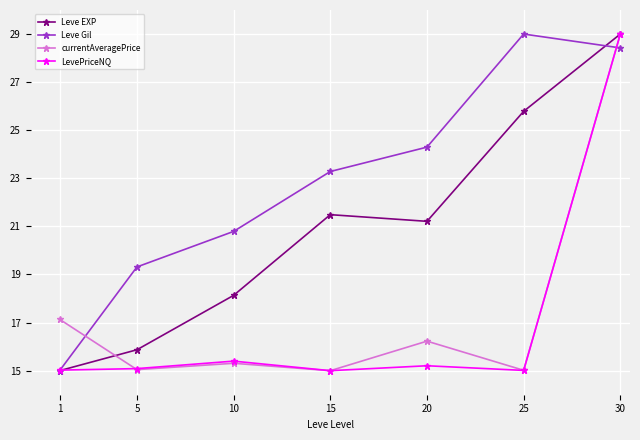

What is the lowest value of the Leve EXP series?

15.0